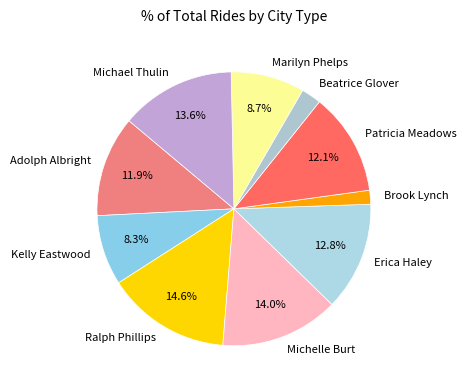

To the nearest percent, what percentage of the pie is Erica Haley?

13%